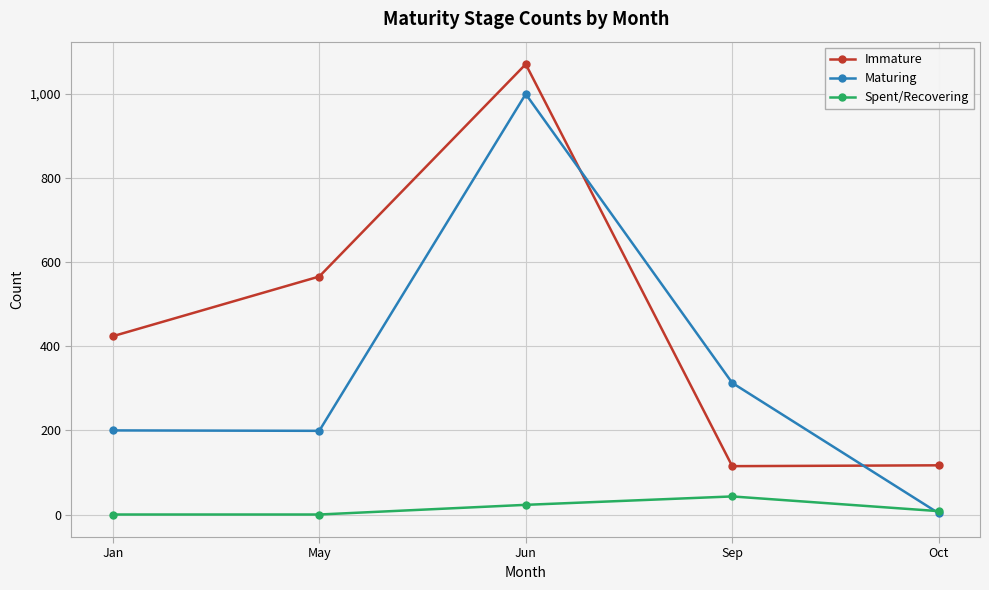

Does the chart display data point markers on the line(s)?

Yes